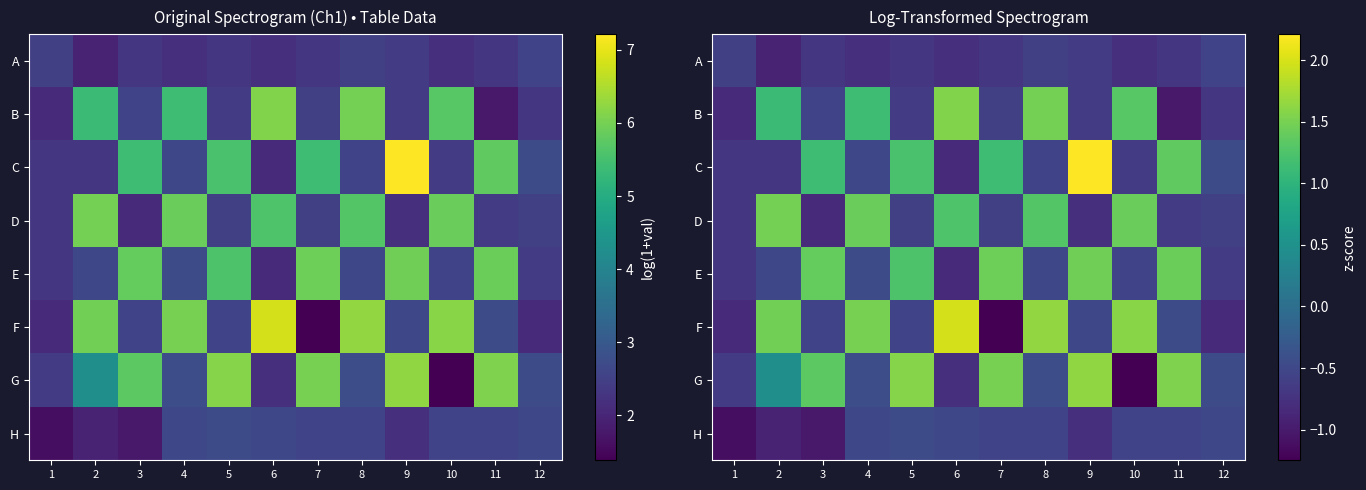

Which series has the widest spread of values?

F